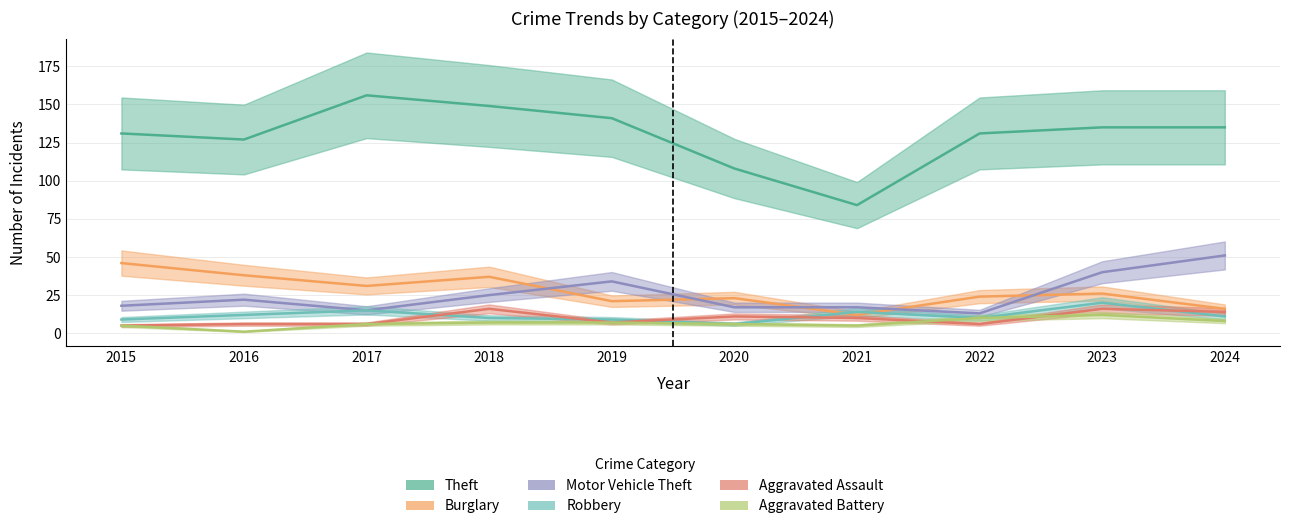

Reading left to right, what are all the values shown in this chart?

Theft: 131	127	156	149	141	108	84	131	135	135
Burglary: 46	38	31	37	21	23	12	24	26	16
Motor Vehicle Theft: 18	22	15	25	34	17	17	13	40	51
Robbery: 9	12	15	10	9	6	14	10	20	11
Aggravated Assault: 5	6	6	16	7	11	10	6	16	14
Aggravated Battery: 5	1	6	7	7	6	5	10	12	8